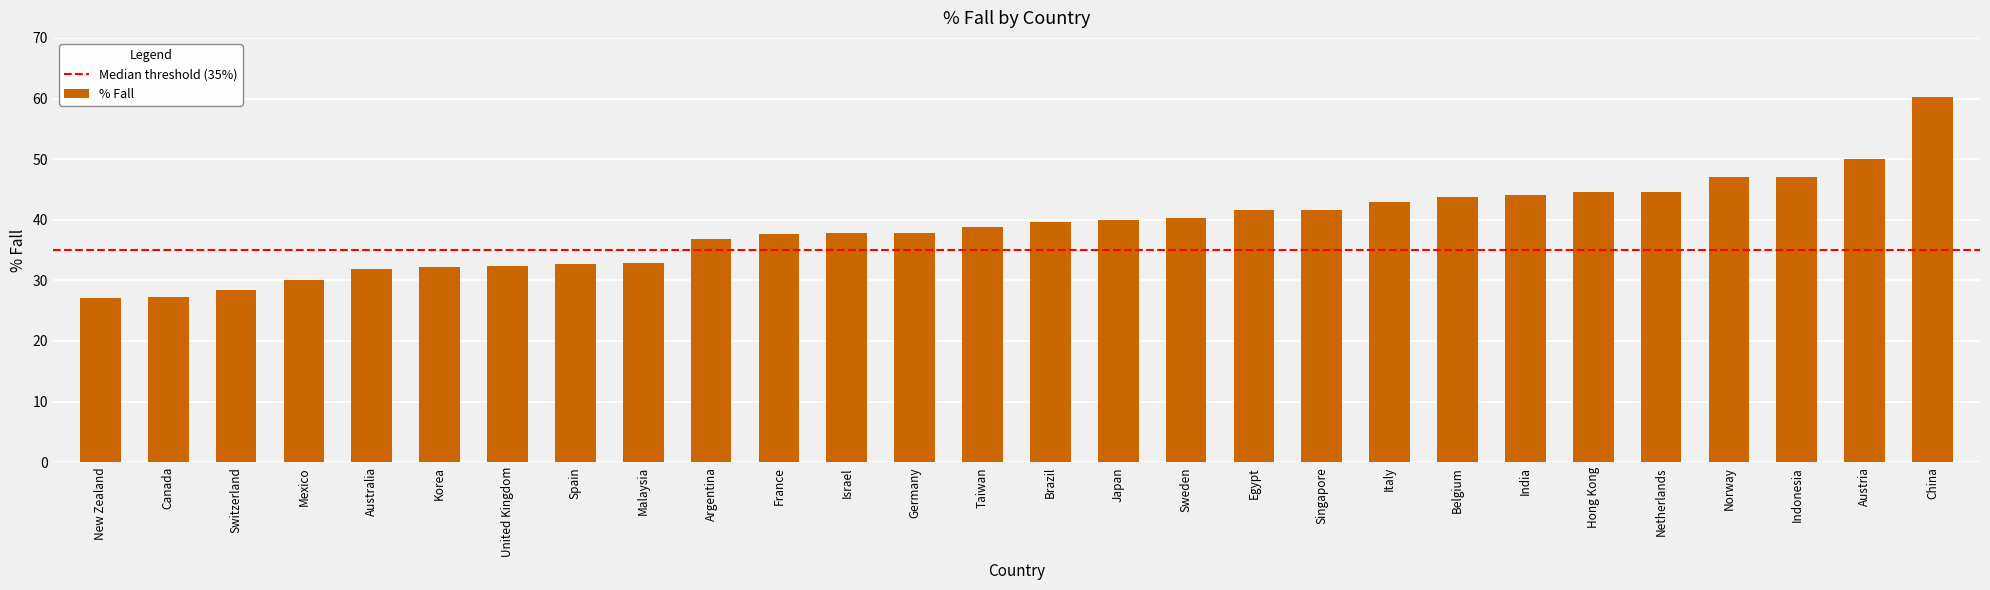

What is the difference between the maximum and second lowest values?

32.9